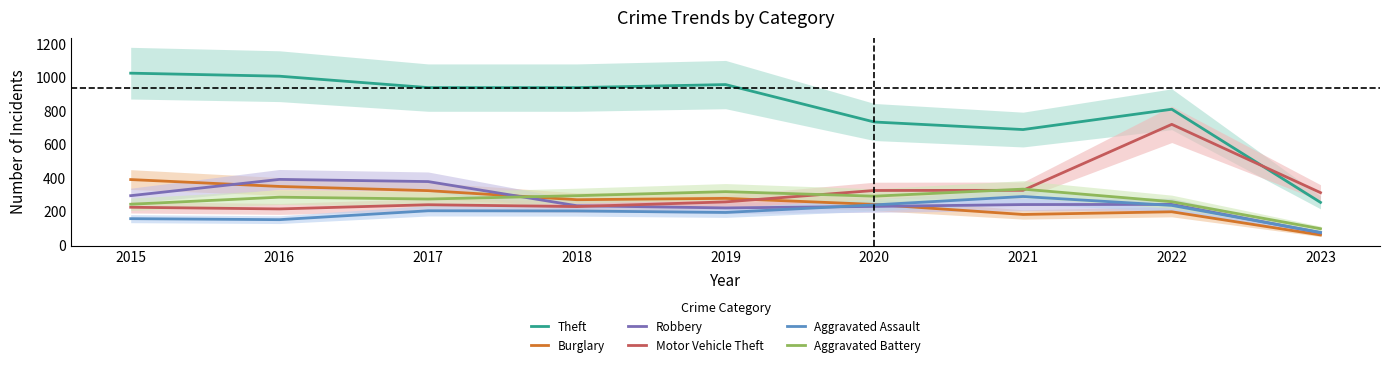

At which label is Burglary closest to 228?

2020